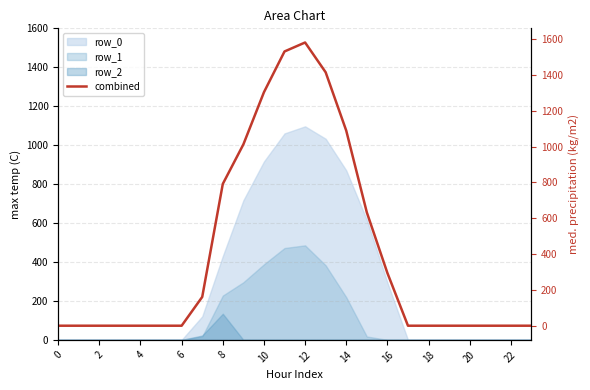

How many positive values are there?

10